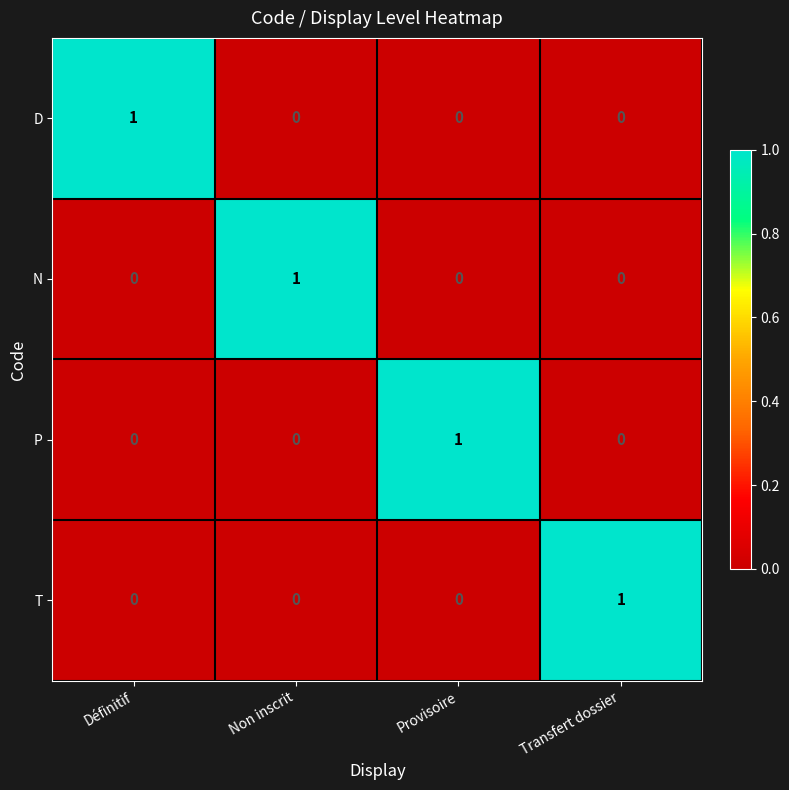

The value of P at Définitif is 0. True or false?

True